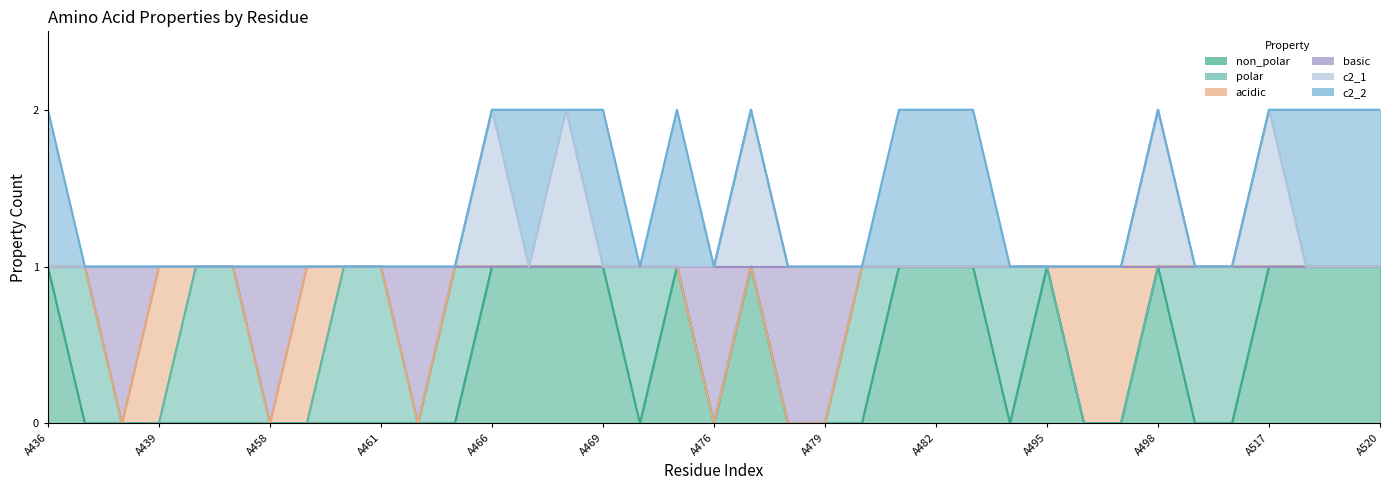

What is the sum of the basic values at A480 and A476?

1